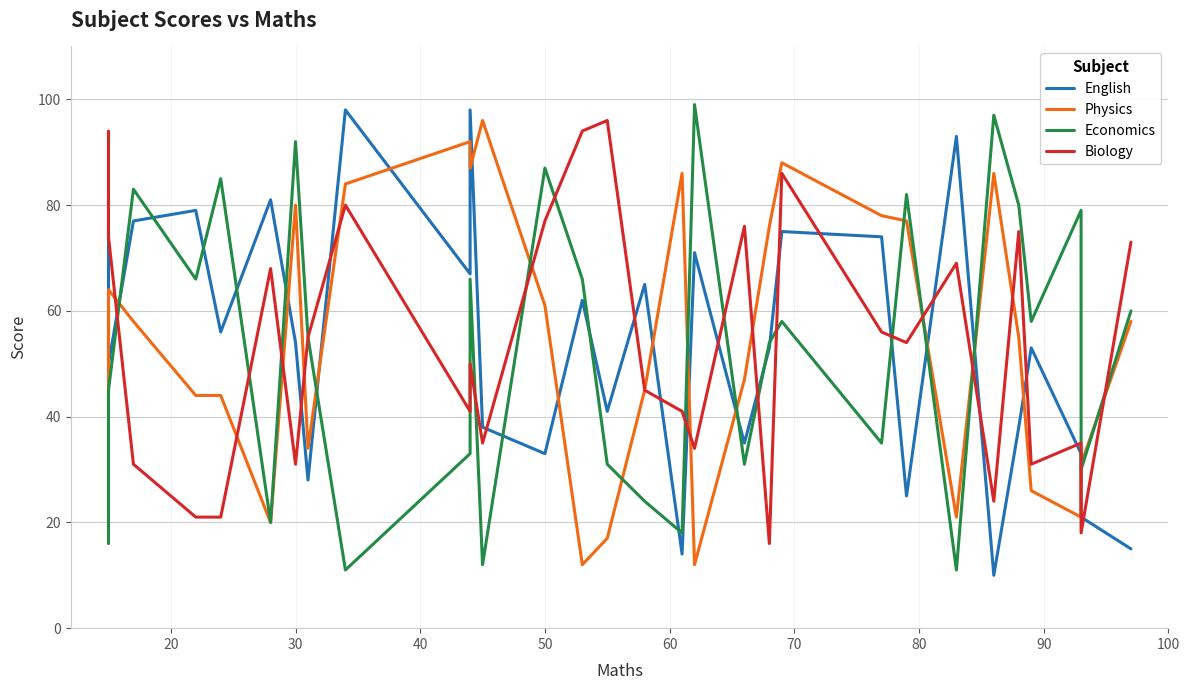

True or false: Biology has a value of 55 at 80.

True